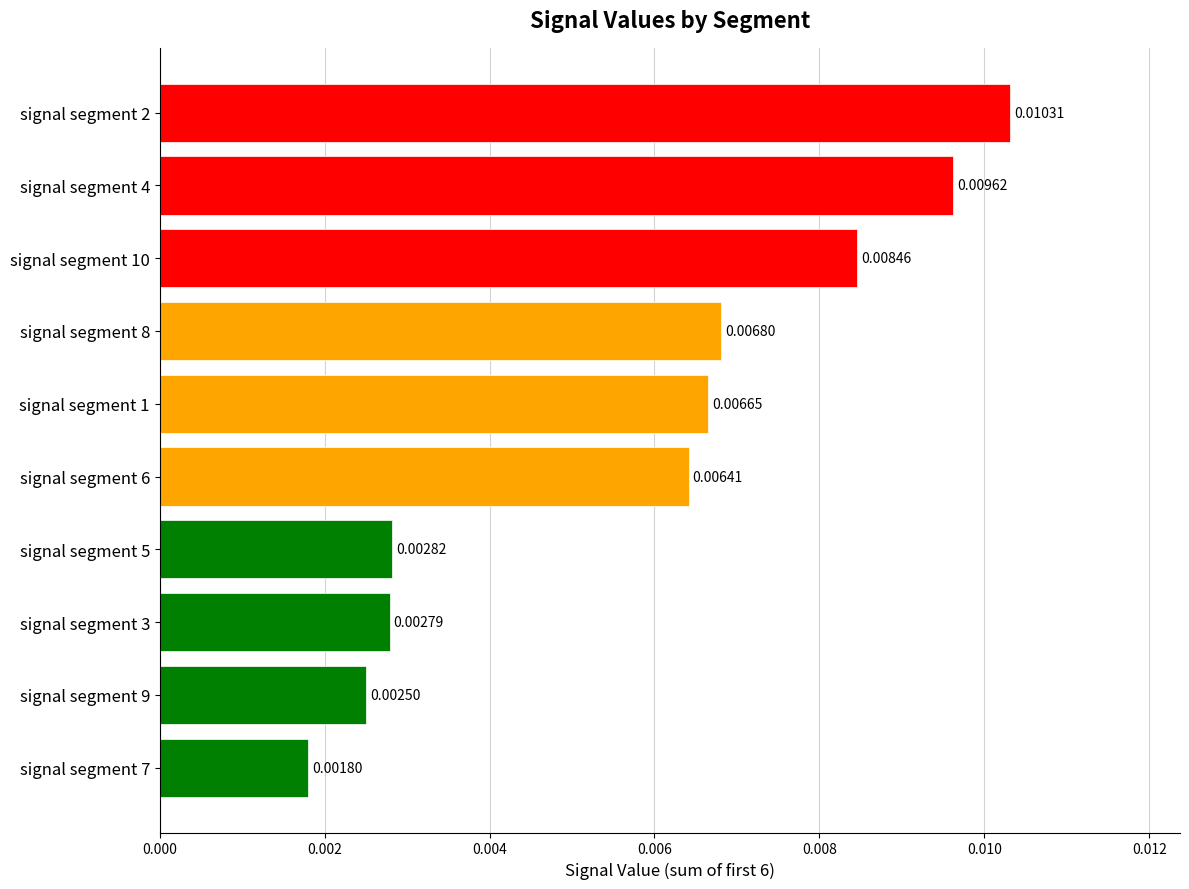

Where is the data nearest to the value 0?

signal segment 7